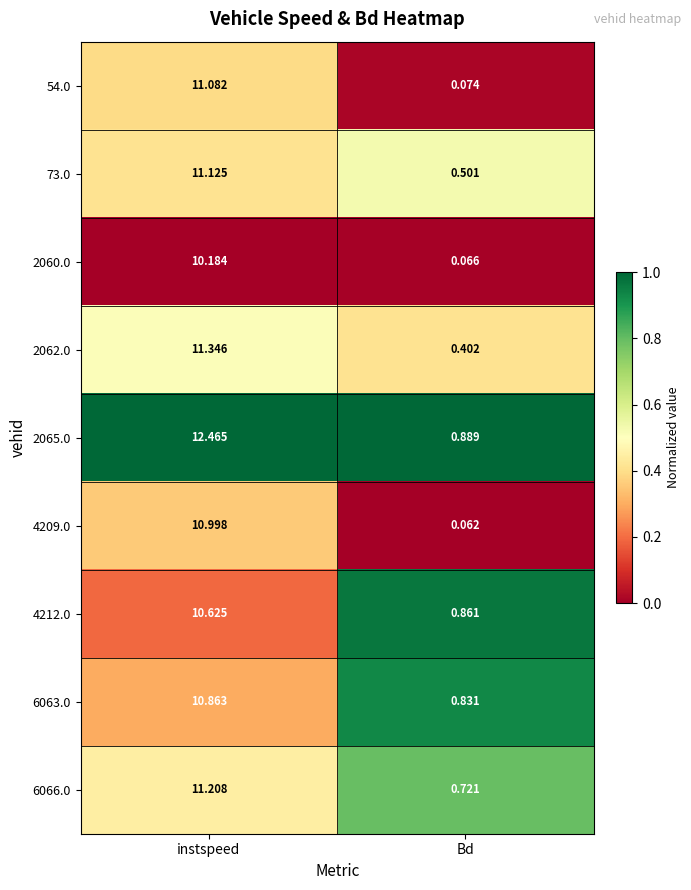

Which series changed the most between instspeed and Bd?

2065.0